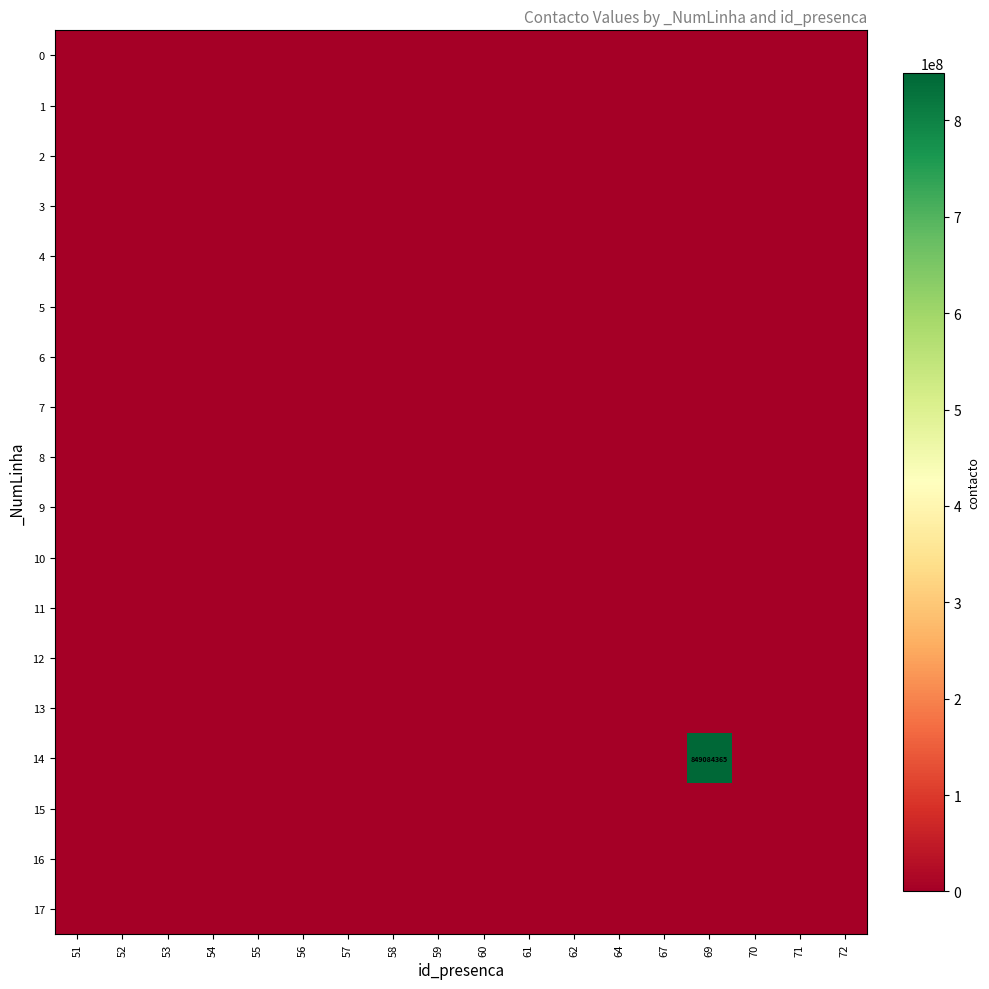

Where is 6 nearest to the value 0?

51